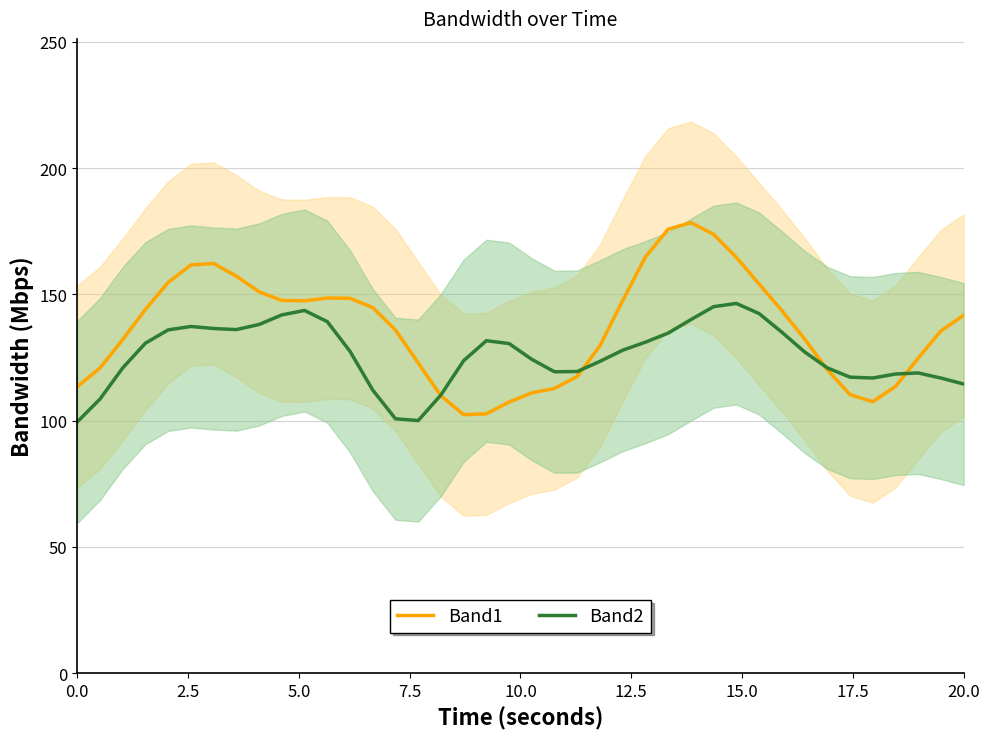

How many lines are shown in the chart?

2